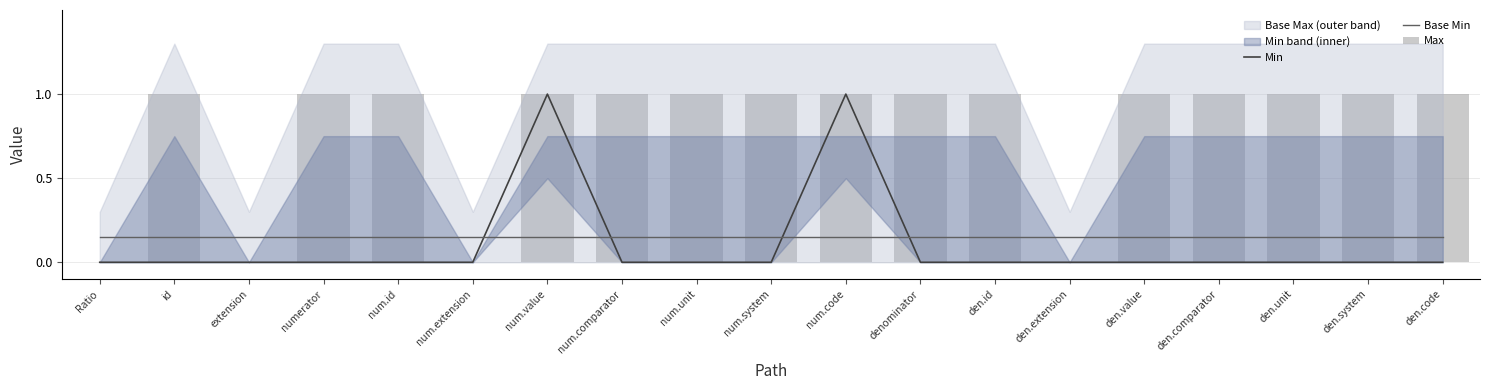

Are the bars horizontal?

No